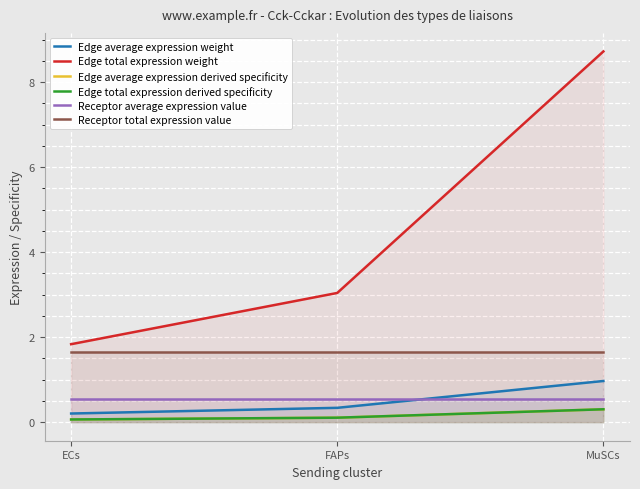

Which has a higher value, ECs or MuSCs?

MuSCs